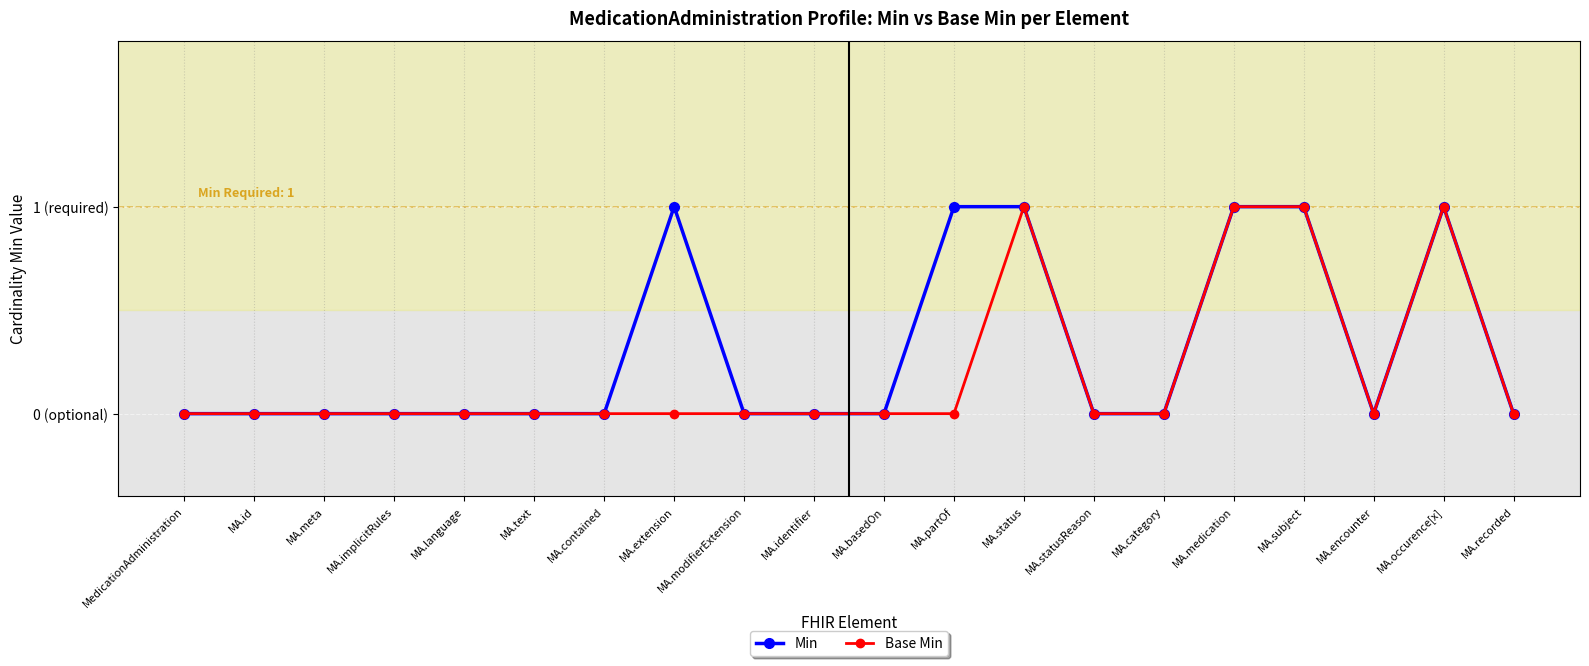

True or false: Min and Base Min cross at least once.

False